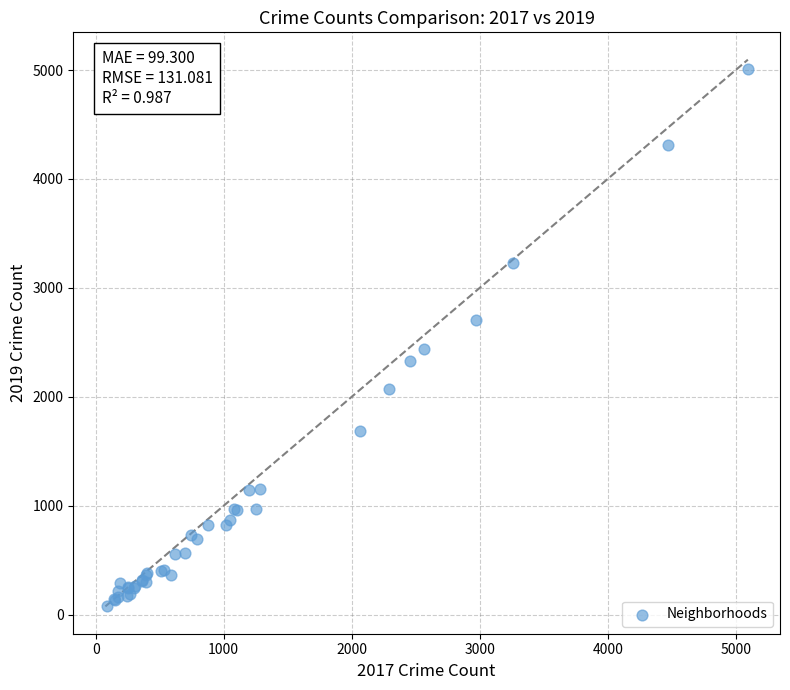

What Y value in the scatter plot is closest to 2542?

2441